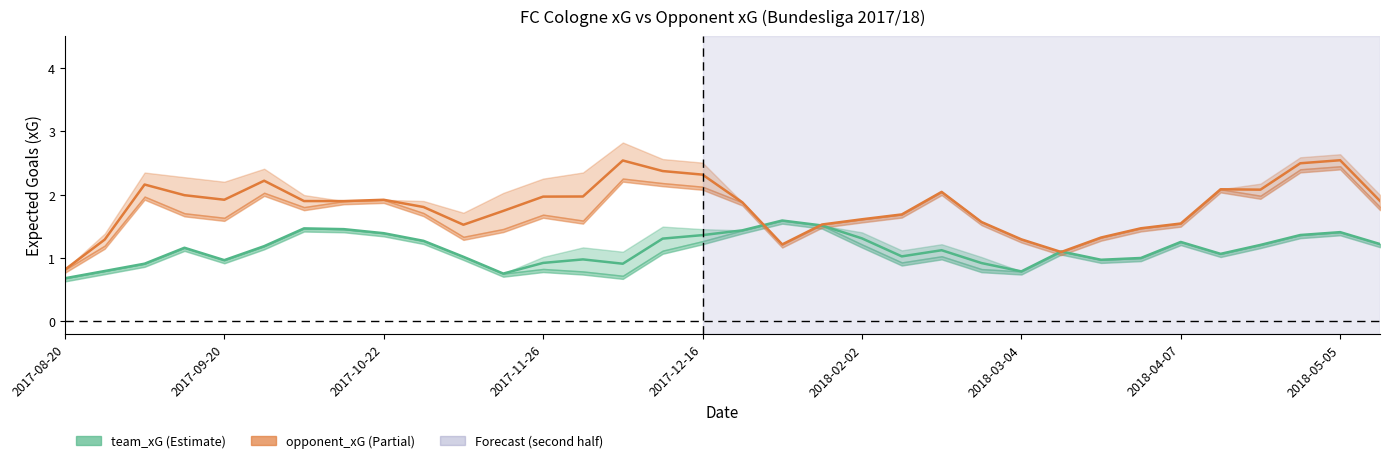

Rank the series by their maximum value, from lowest to highest.

team_xG, opponent_xG